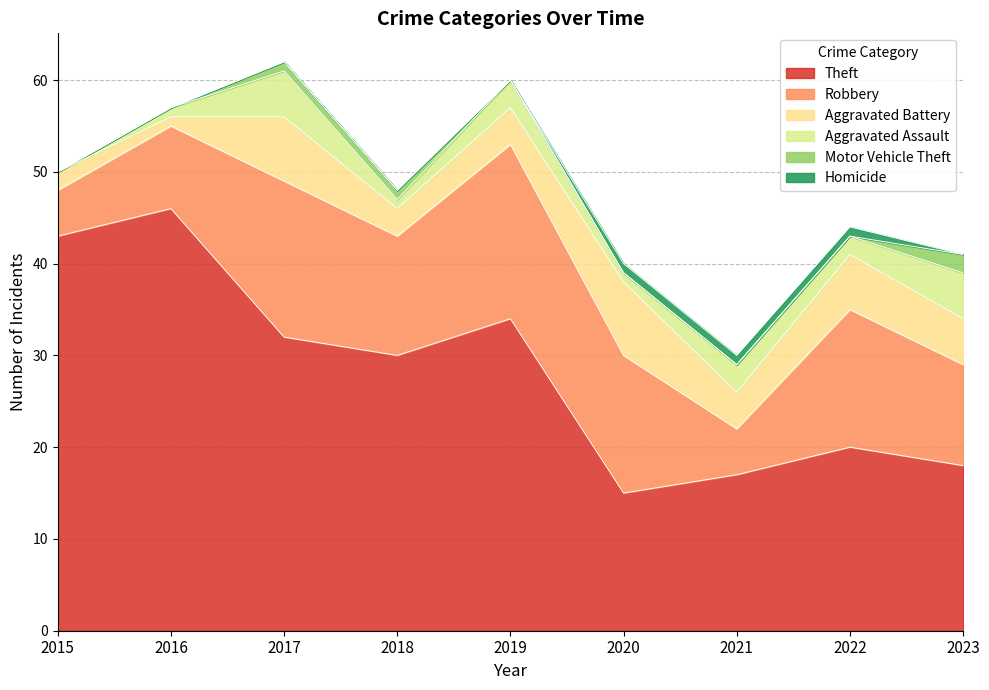

Which label corresponds to the smallest value in the chart?

2015